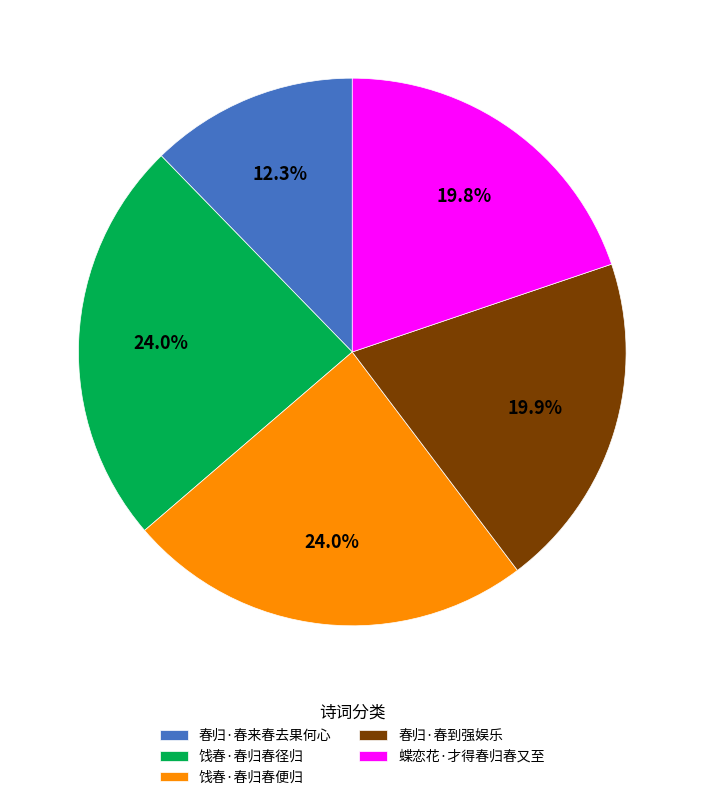

Which slice is the smallest?

春归·春来春去果何心